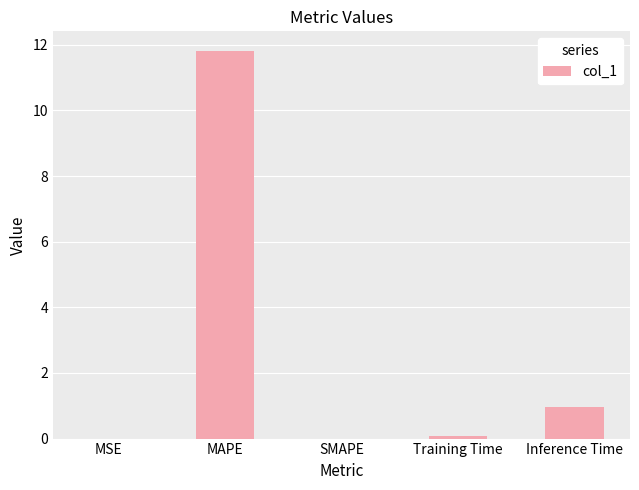

What is the sum of the values at MAPE and Inference Time?

12.8